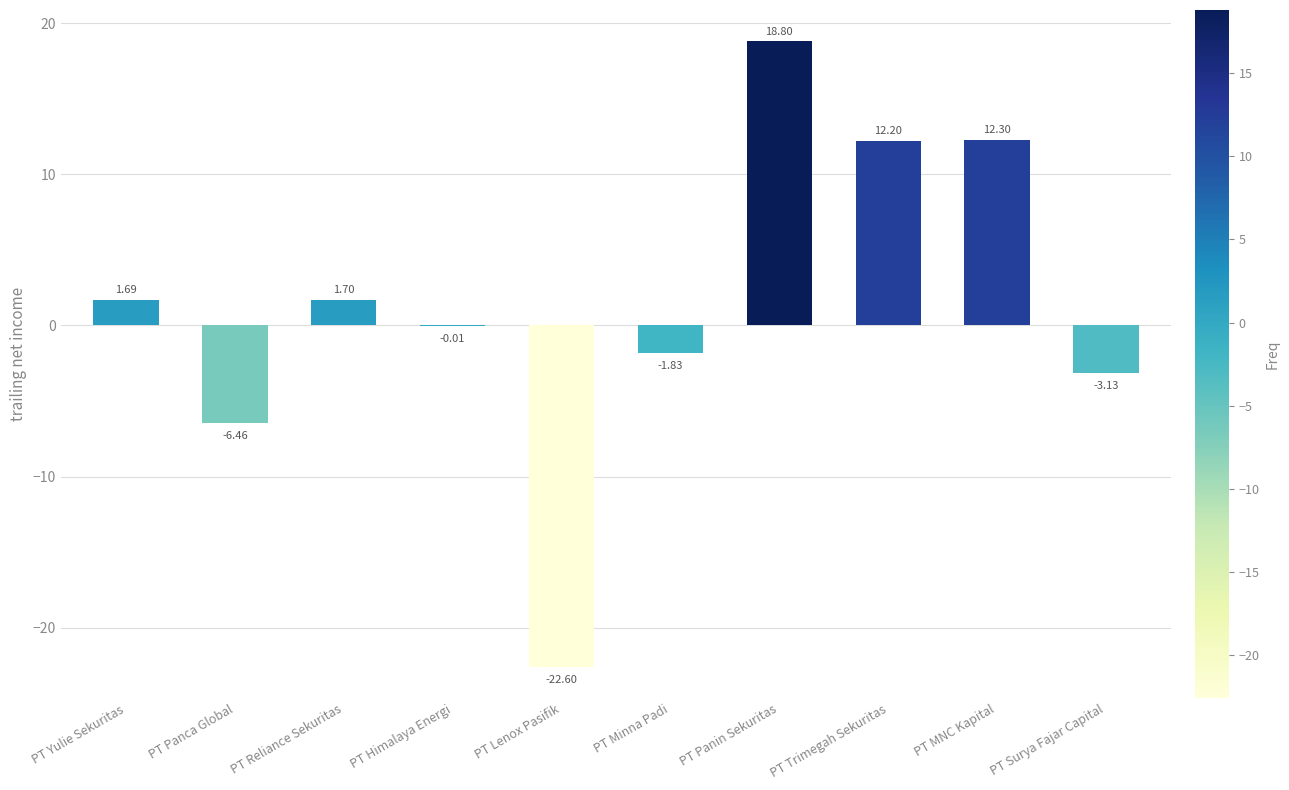

Count the number of data series in this chart.

1